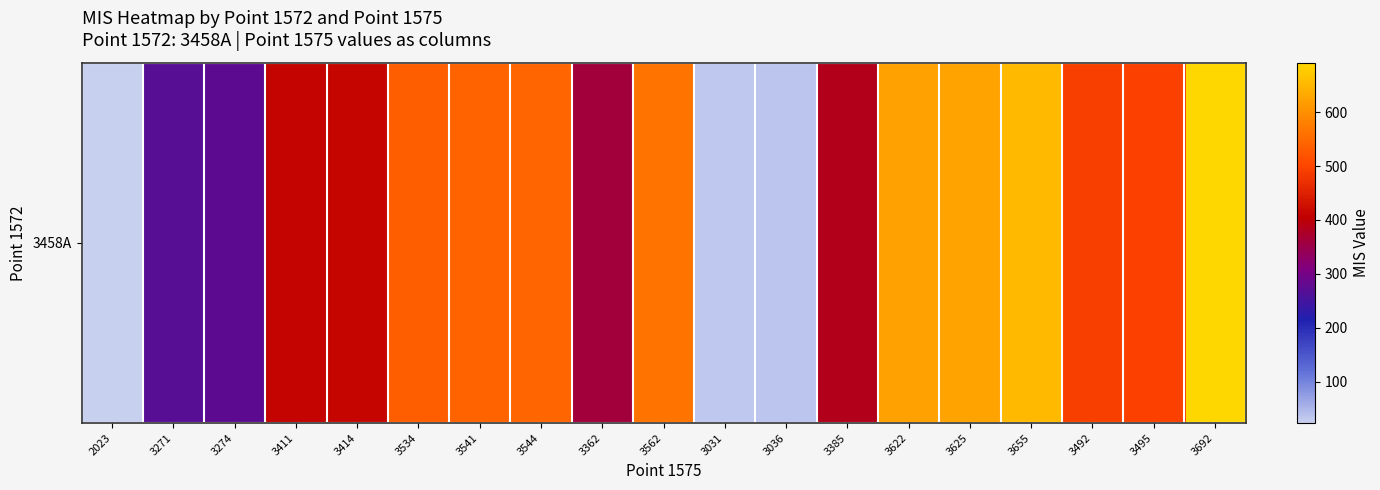

At which category does the chart reach its minimum across all series?

2023